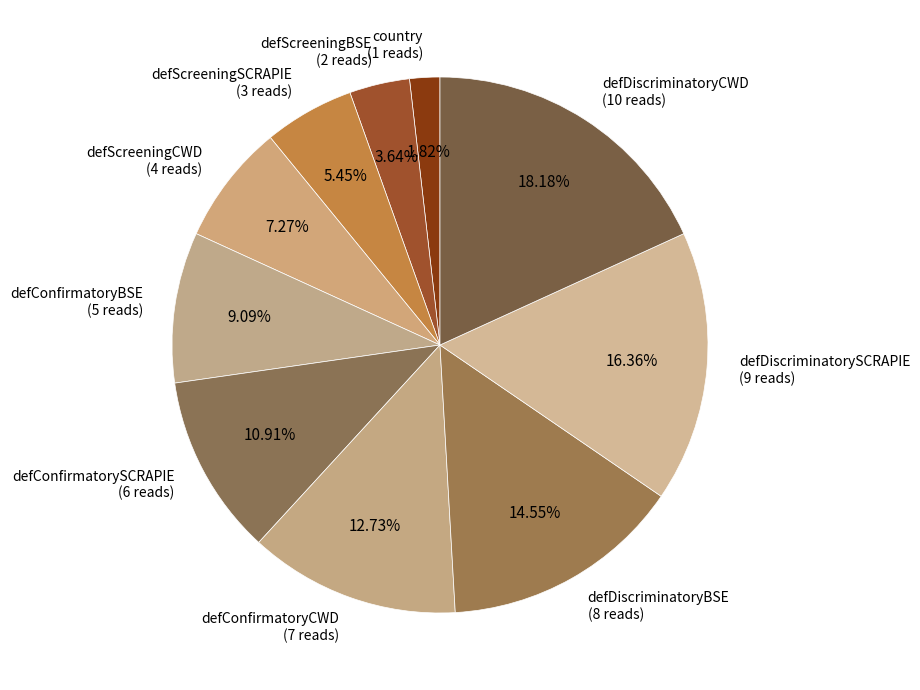

Rank the categories by value from highest to lowest.

defDiscriminatoryCWD, defDiscriminatorySCRAPIE, defDiscriminatoryBSE, defConfirmatoryCWD, defConfirmatorySCRAPIE, defConfirmatoryBSE, defScreeningCWD, defScreeningSCRAPIE, defScreeningBSE, country